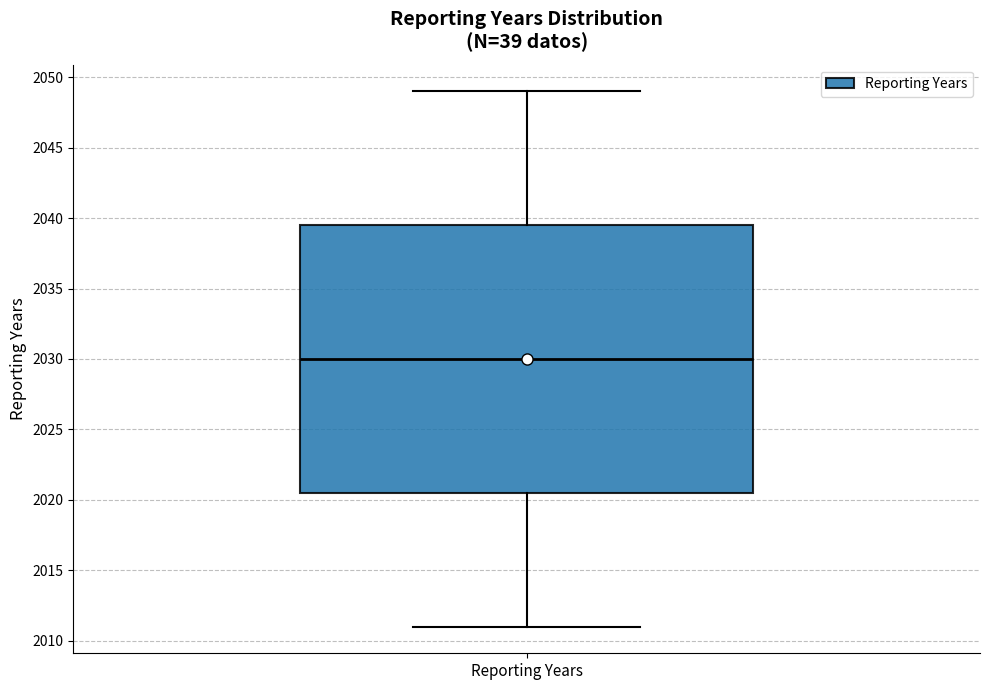

Where is the lower edge of the box for Reporting Years on the y-axis? The values are not printed on the chart, so give them approximately, as read against the axis.

2020.5